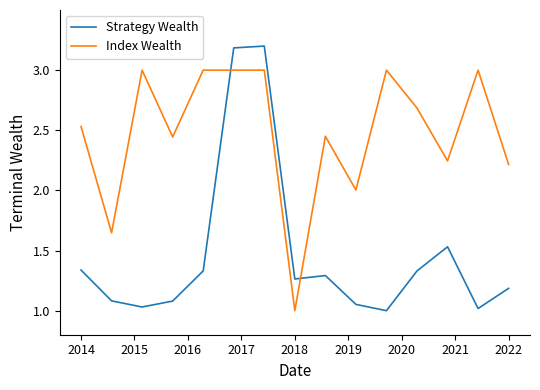

Which series has the largest range (max minus min)?

Strategy Wealth